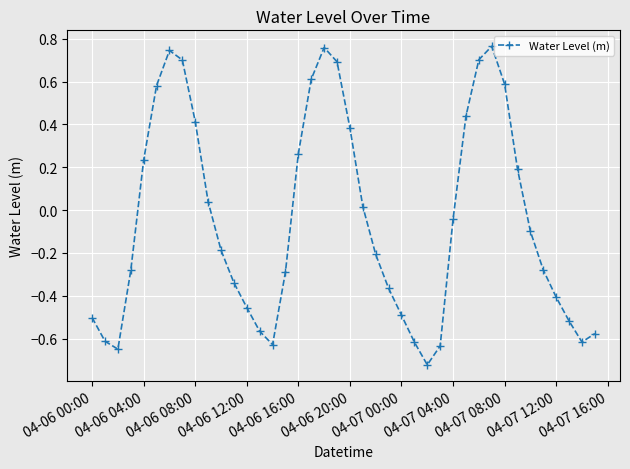

How many data points does each series have?

40